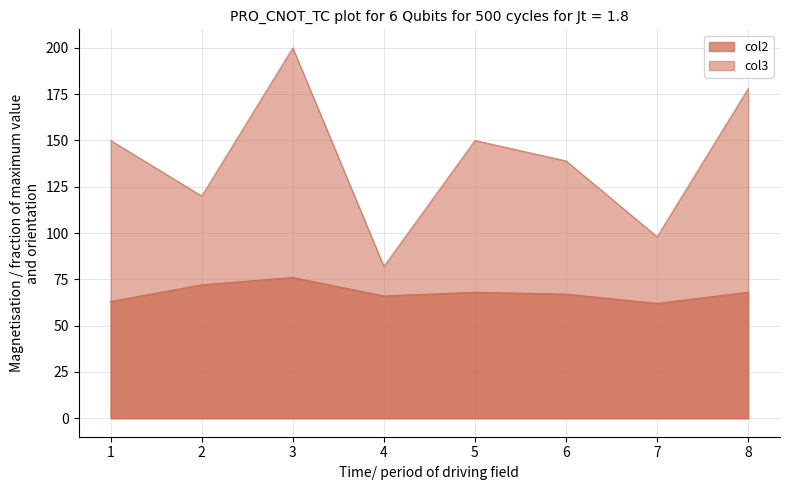

Is the value of col3 at 5 greater than the value of col2 at 7?

Yes